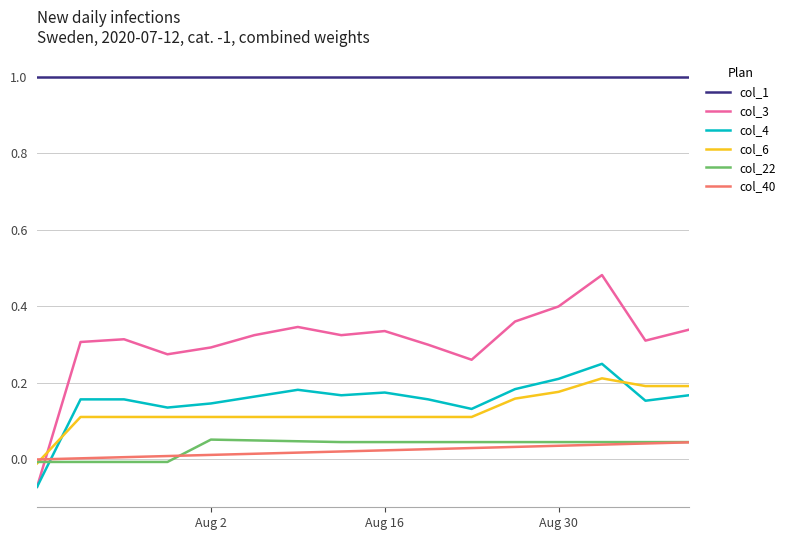

How many col_22 values are between 0 and 1?

12